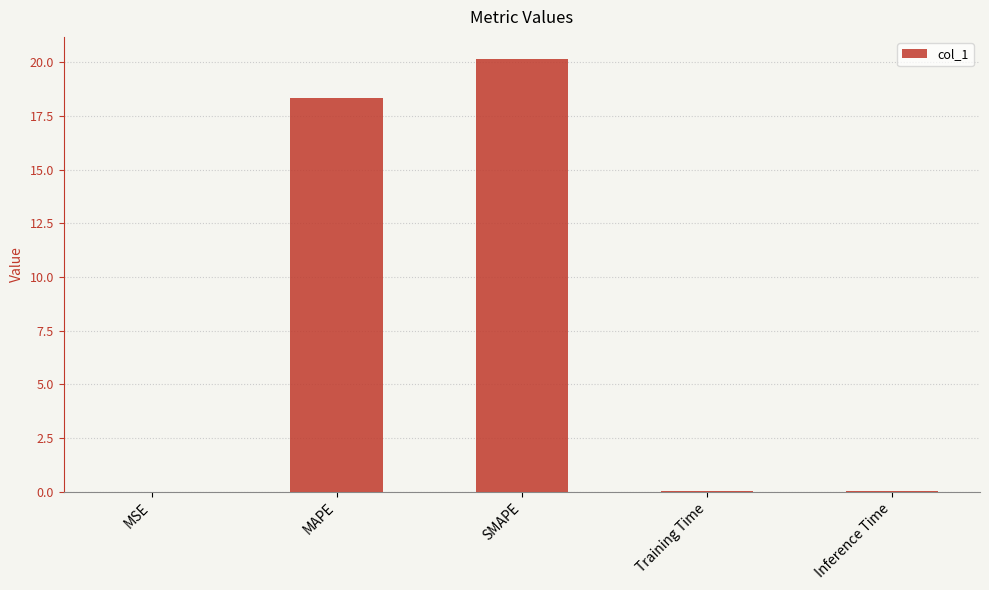

What is the sum of all values?

38.6